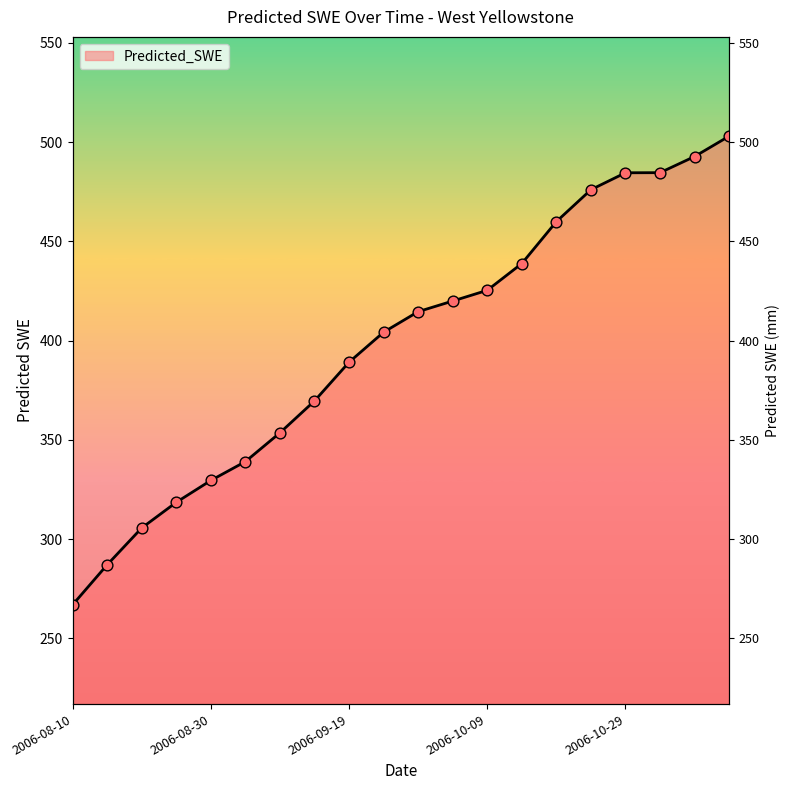

What is the change in value from 2006-08-25 to 2006-09-24?

+85.7